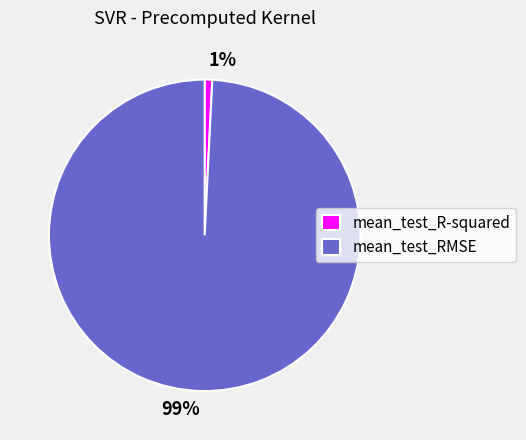

To the nearest percent, what is the difference between the largest and smallest slice percentages?

98%